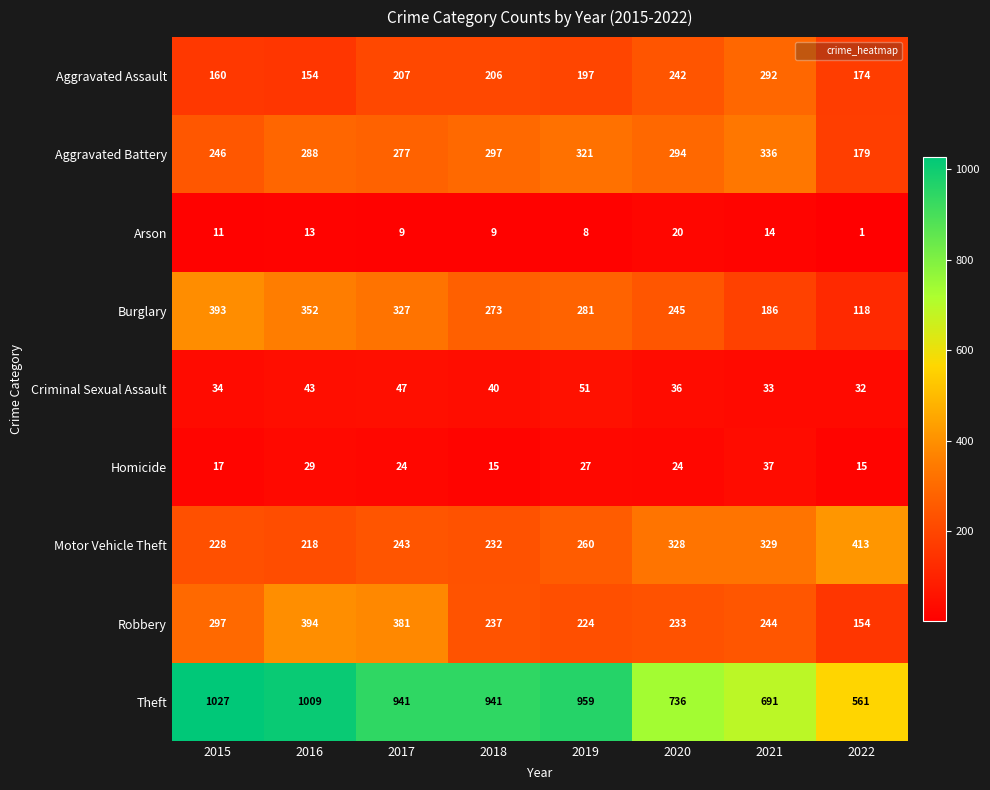

At how many categories does at least one series exceed 569?

7